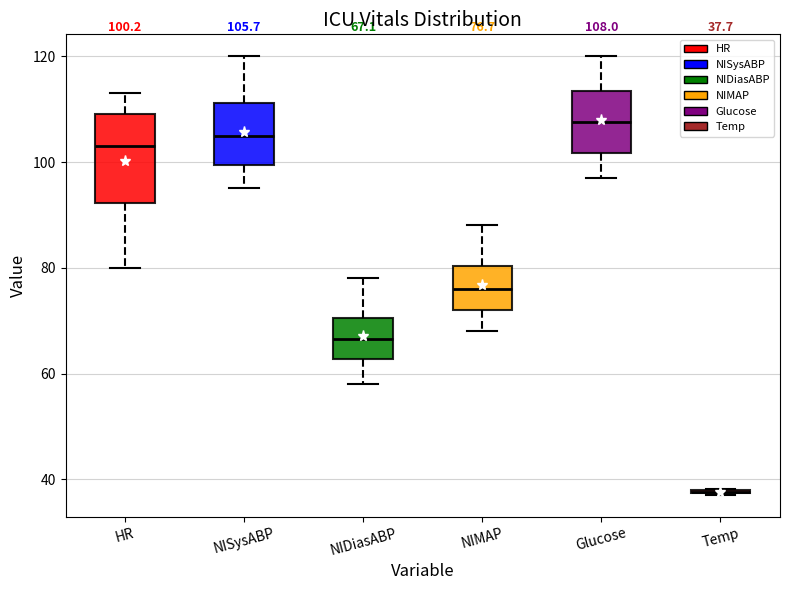

Comparing the boxes themselves (not the whiskers), which one is the tallest?

HR